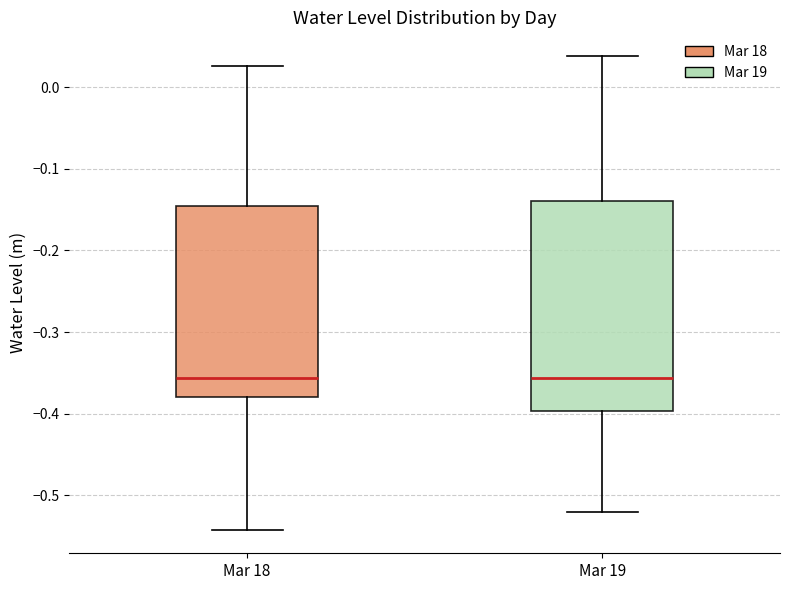

Where is the upper edge of the box for Mar 19 on the y-axis? The values are not printed on the chart, so give them approximately, as read against the axis.

-0.14